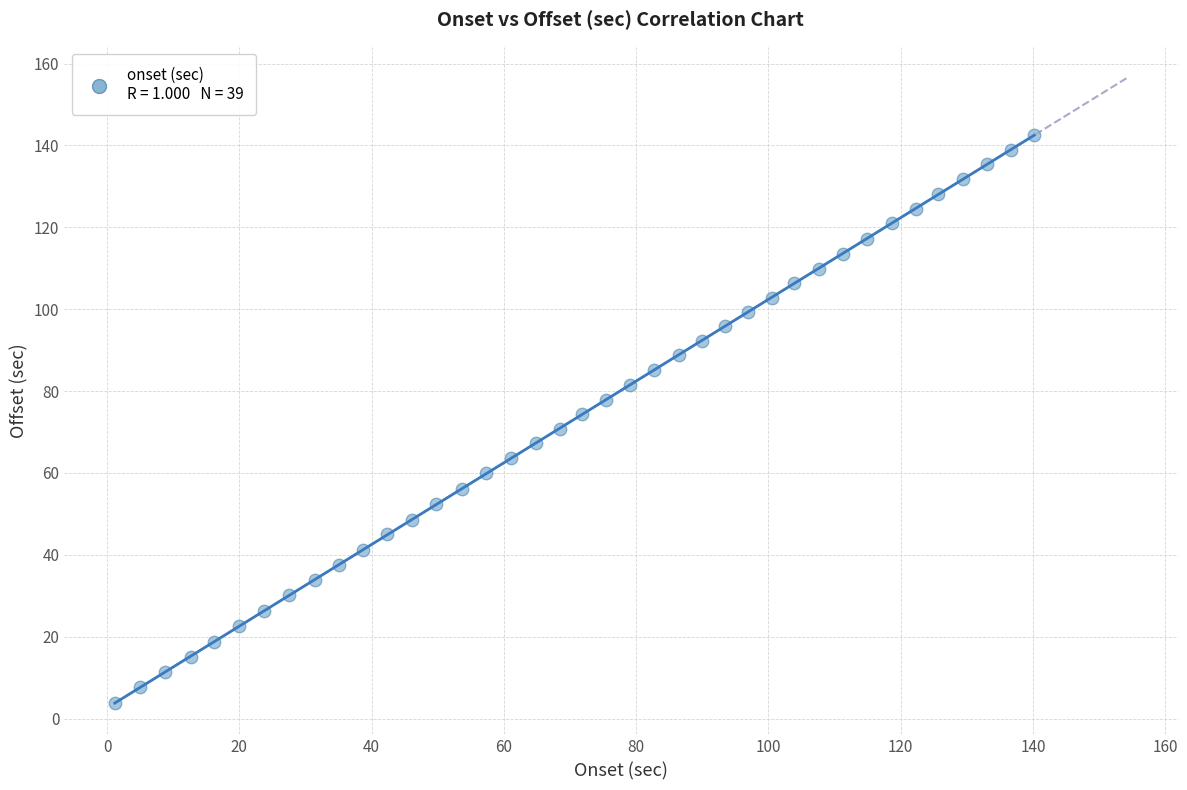

What is the range of X values (max minus min)?

139.0